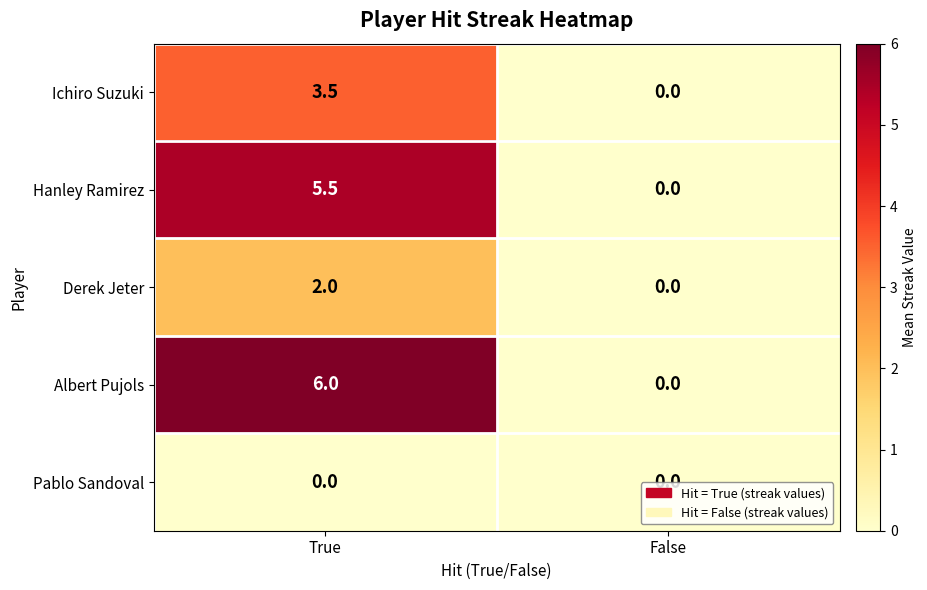

What is the greatest value displayed?

6.0